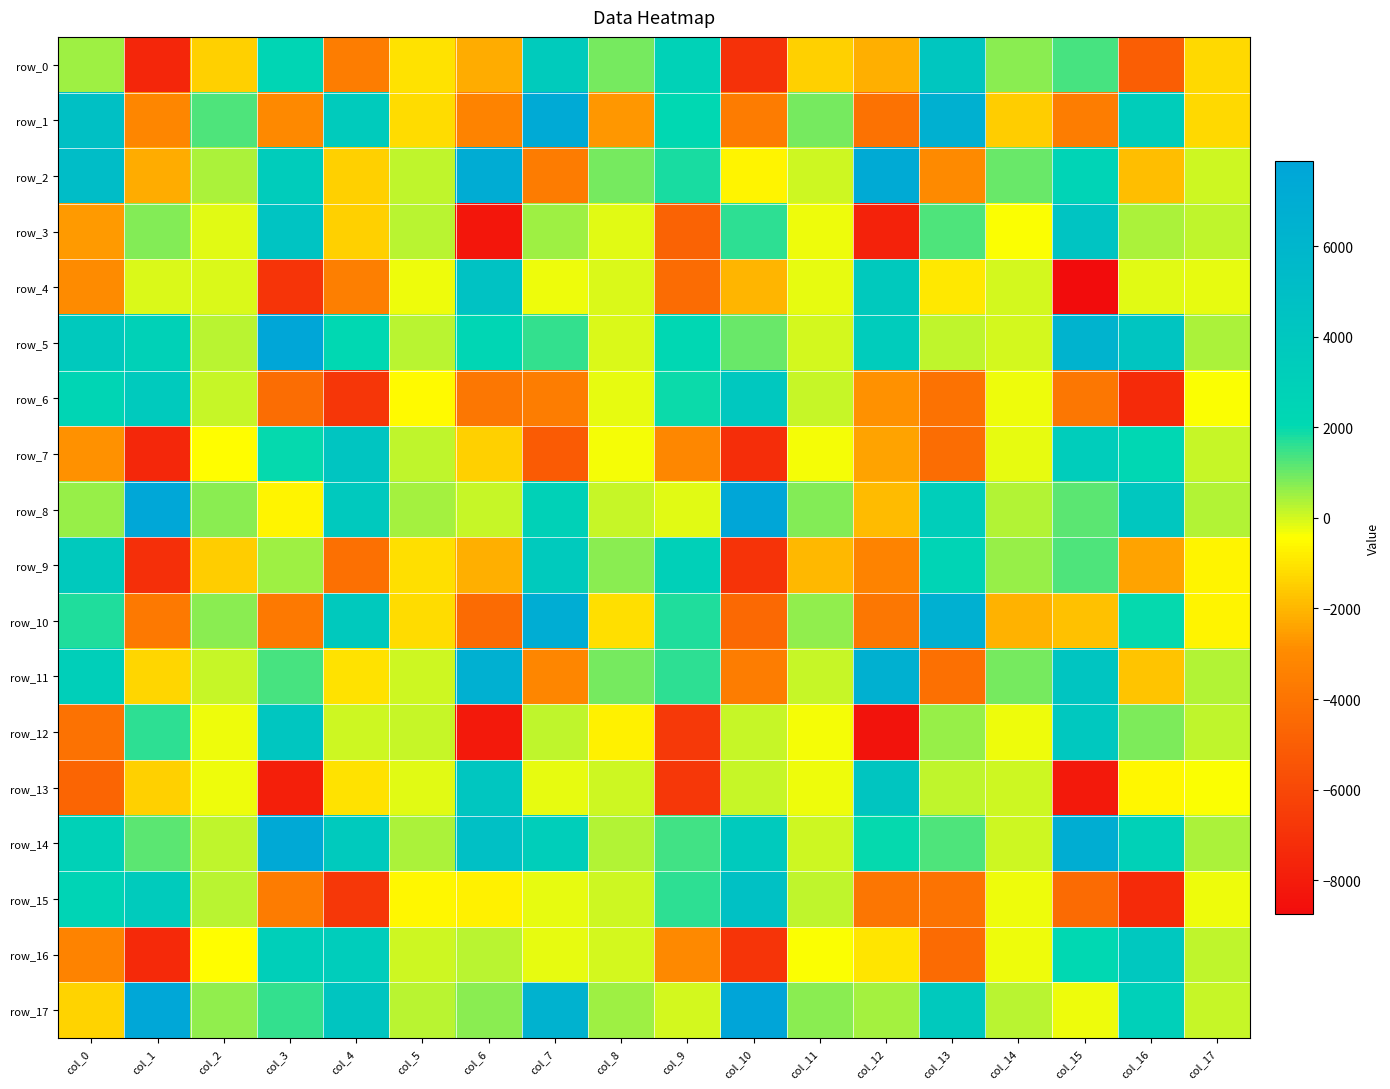

The row_11 series shows 6672.2 at col_6. True or false?

True